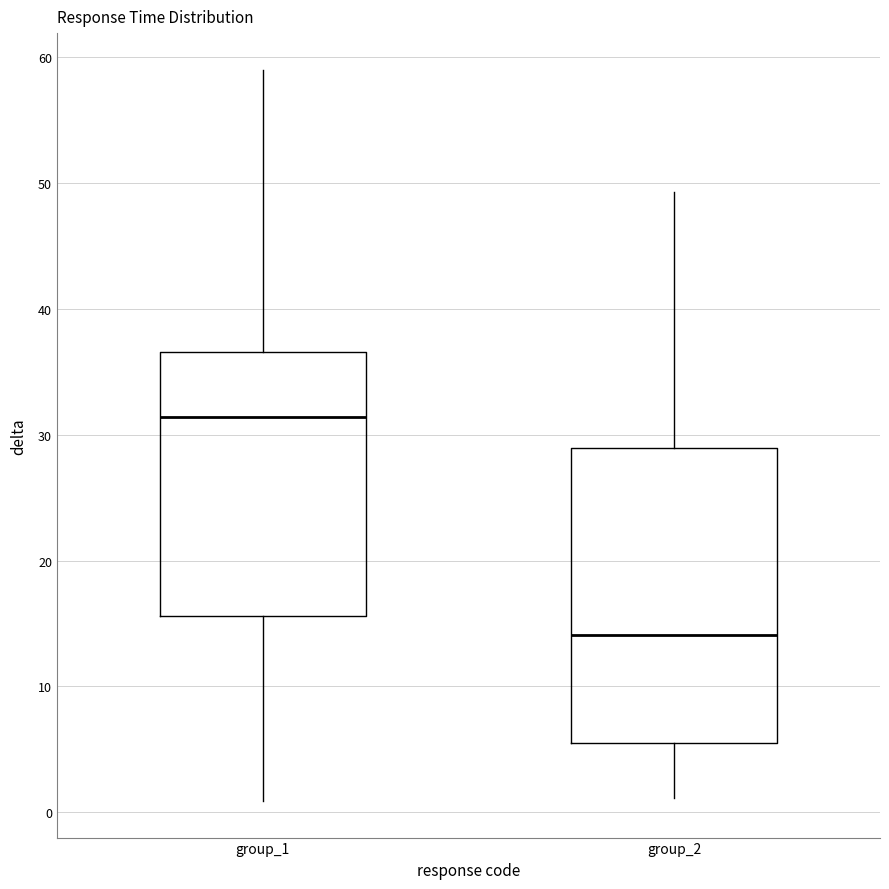

Reading left to right, transcribe this box plot: for each box, give where its median line is, the range the box spans, and where its two whiskers end, as read against the y-axis. The values are not printed on the chart, so give them approximately, as read against the axis.

group_1: median 31, box 16 to 37, whiskers 1 to 59
group_2: median 14, box 6 to 29, whiskers 1 to 49